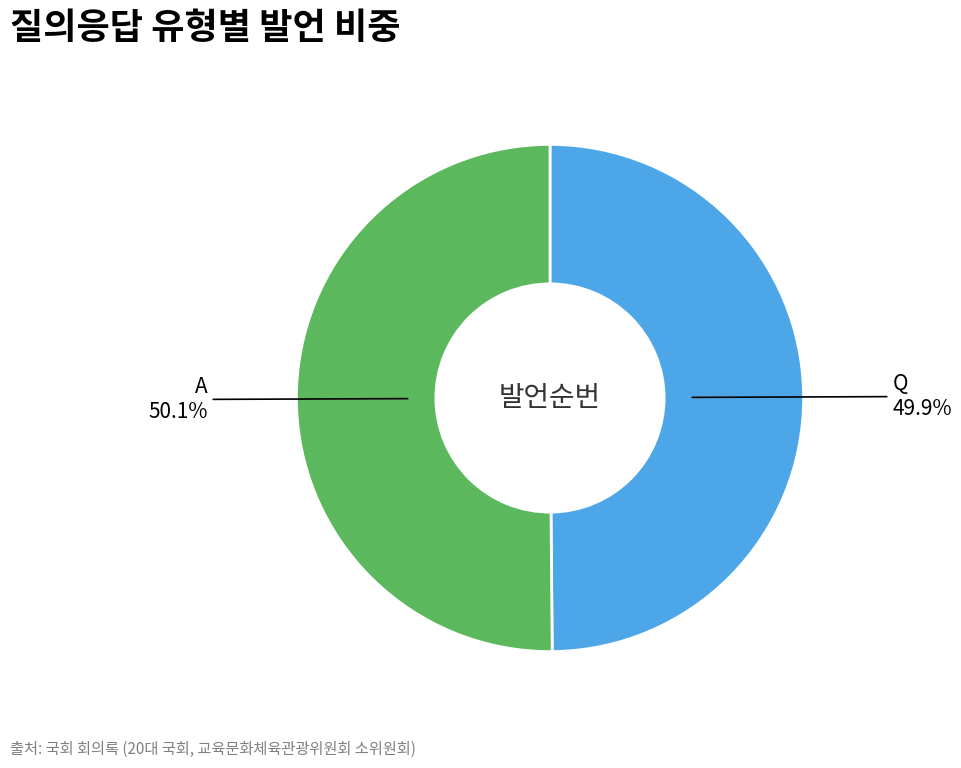

Is there any slice that represents more than half of the pie?

Yes